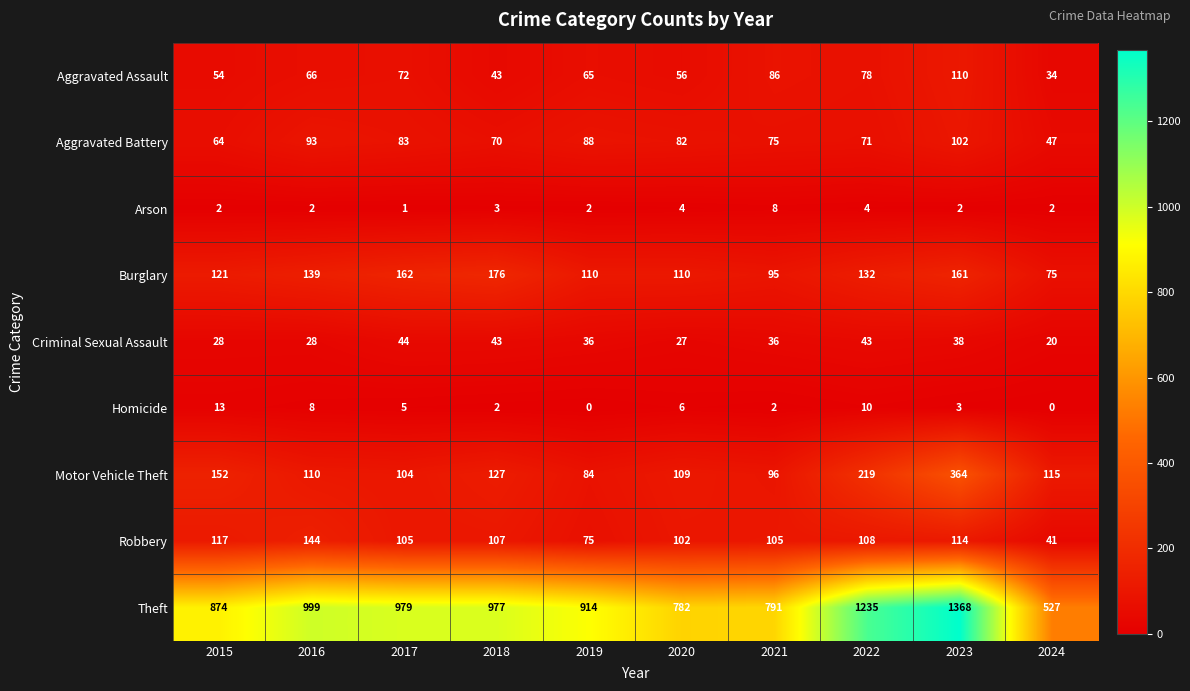

What is the difference between the maximum and minimum values in the Aggravated Assault series?

76